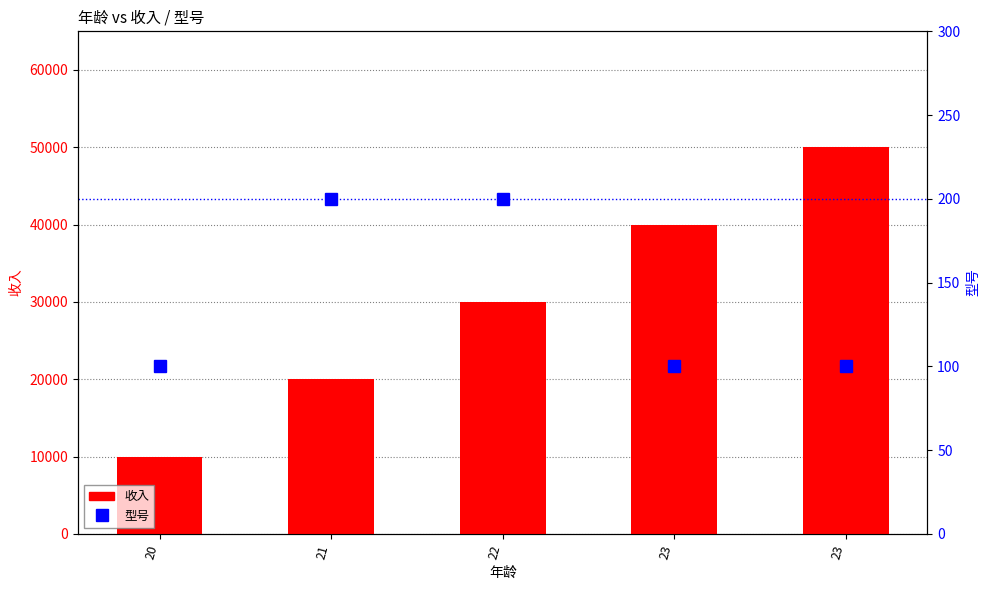

Are the bars grouped side by side (vs. stacked)?

Yes